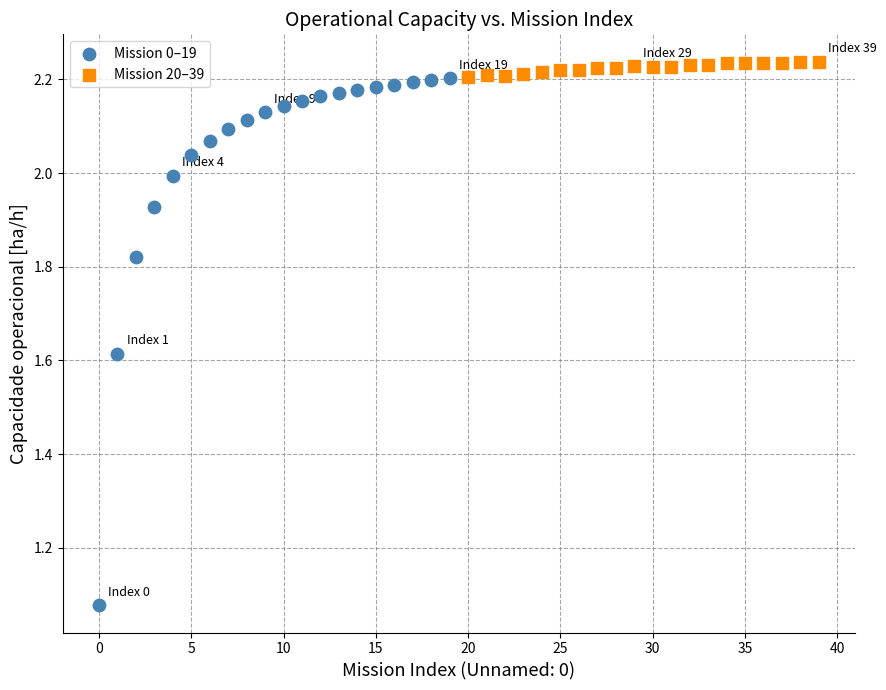

What are all the series names shown in the legend?

Mission 0–19, Mission 20–39